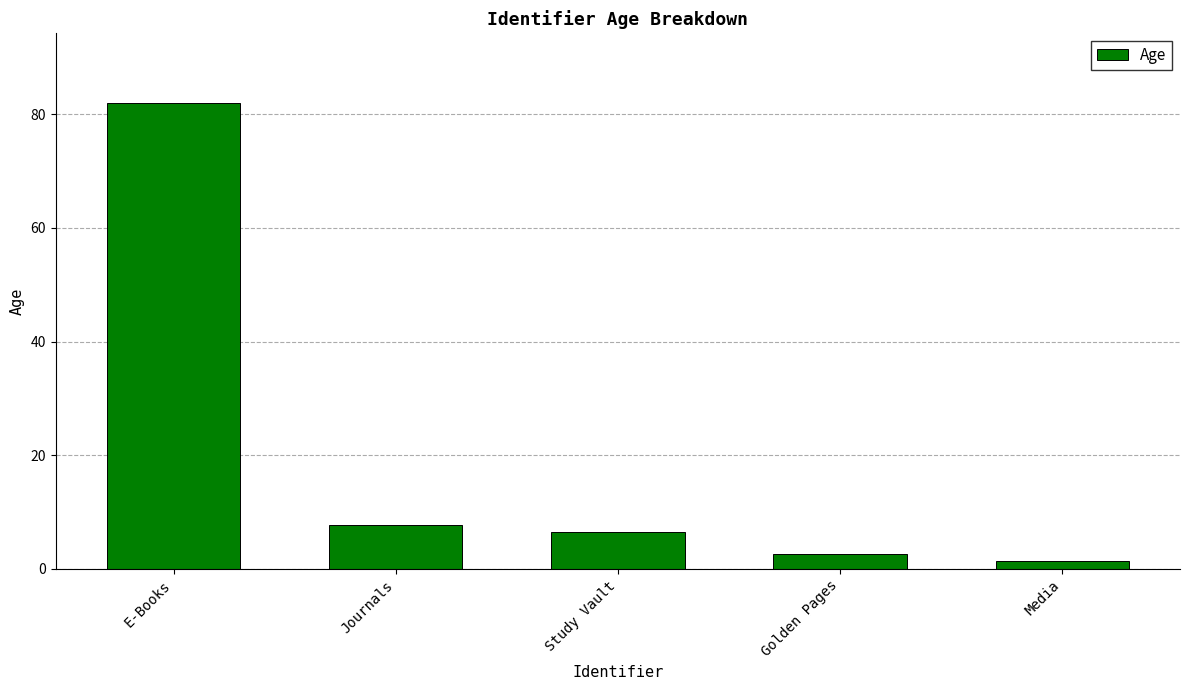

What position from the left is Journals?

2